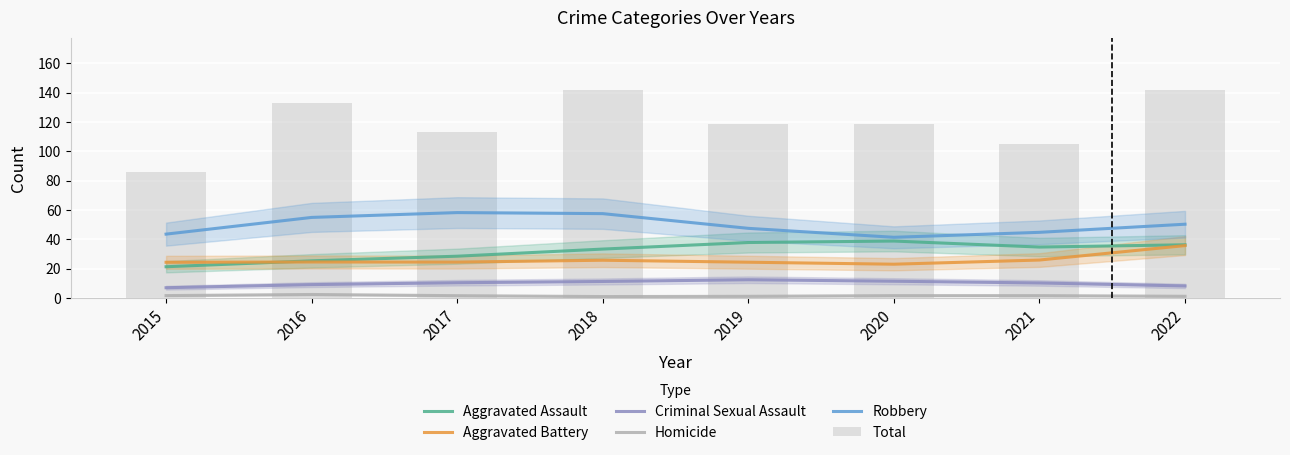

How many values in the Aggravated Assault series exceed 34?

4